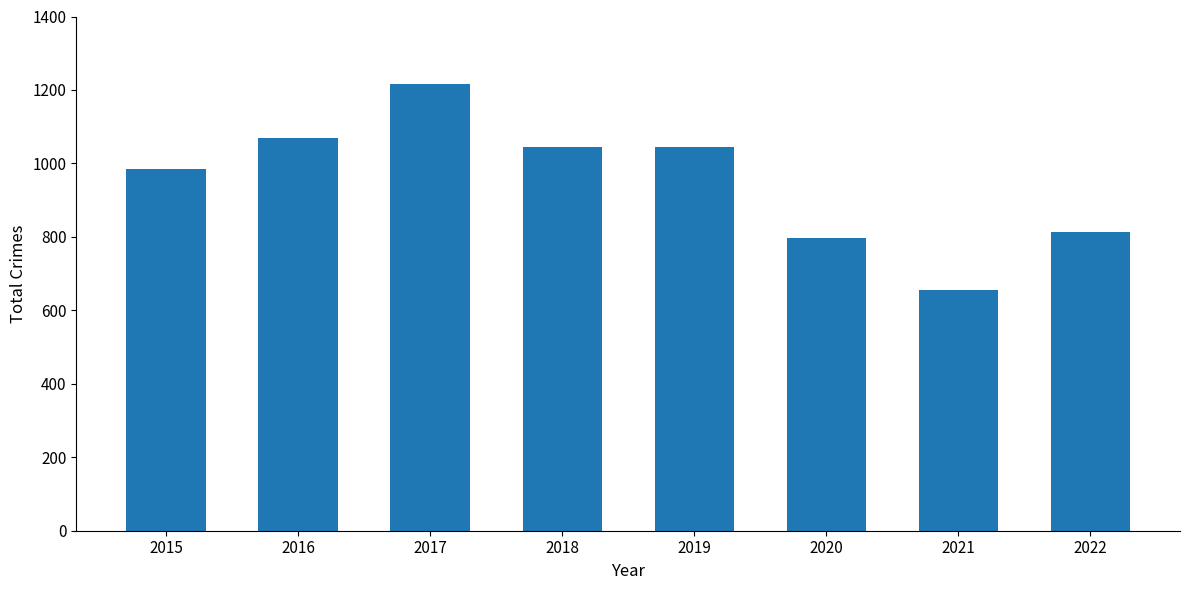

Which has a higher value, 2022 or 2015?

2015